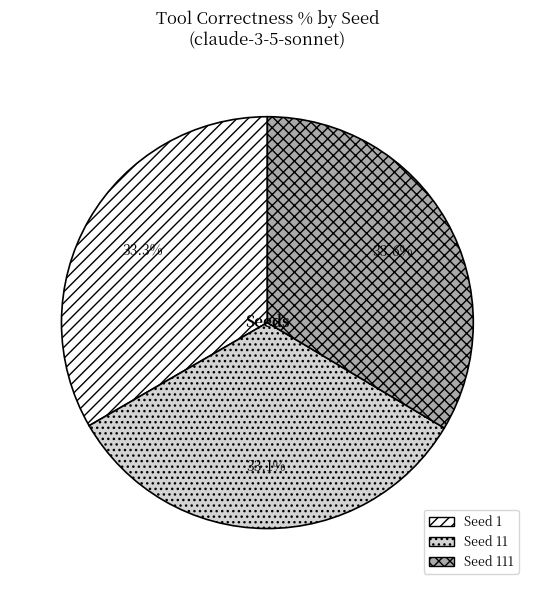

Approximately how many times larger is the value at Seed 1 compared to Seed 11?

1.0